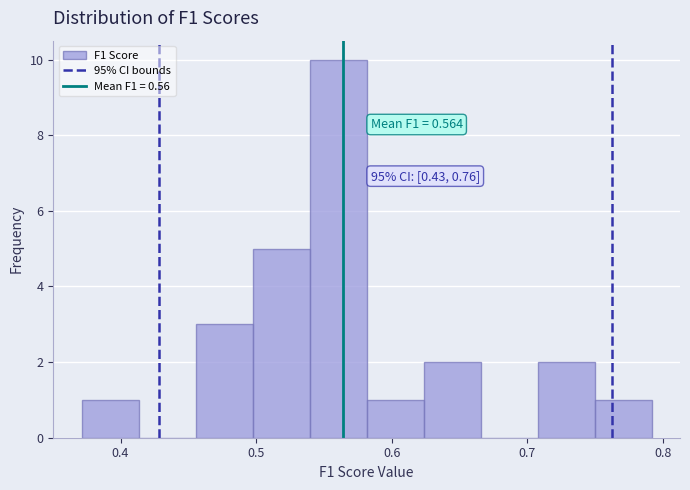

Which range on the x-axis has the tallest bar?

0.54 to 0.58